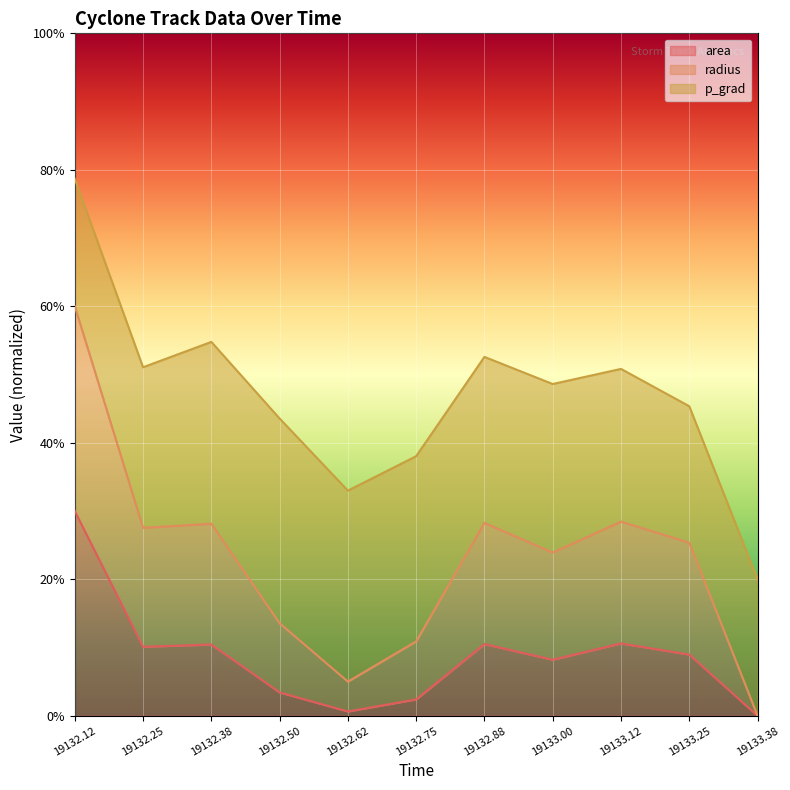

Which series has the largest range (max minus min)?

radius